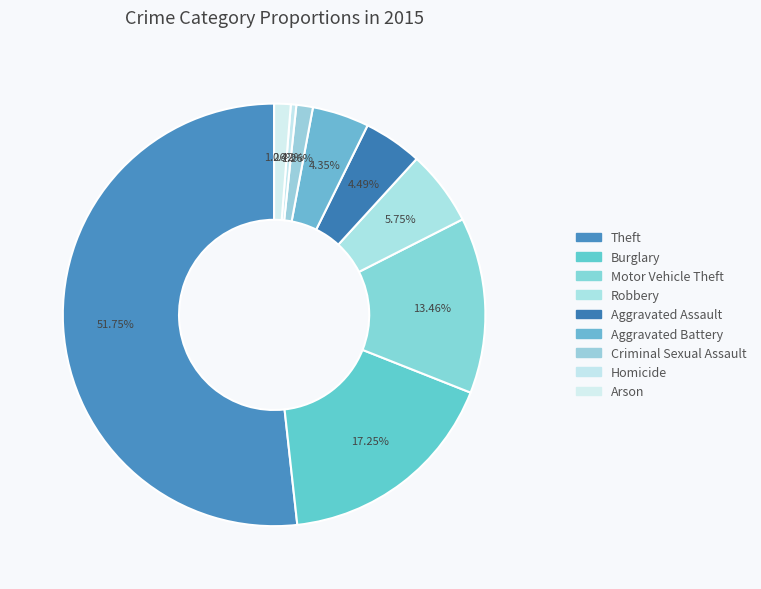

Count the number of slices in the pie.

9